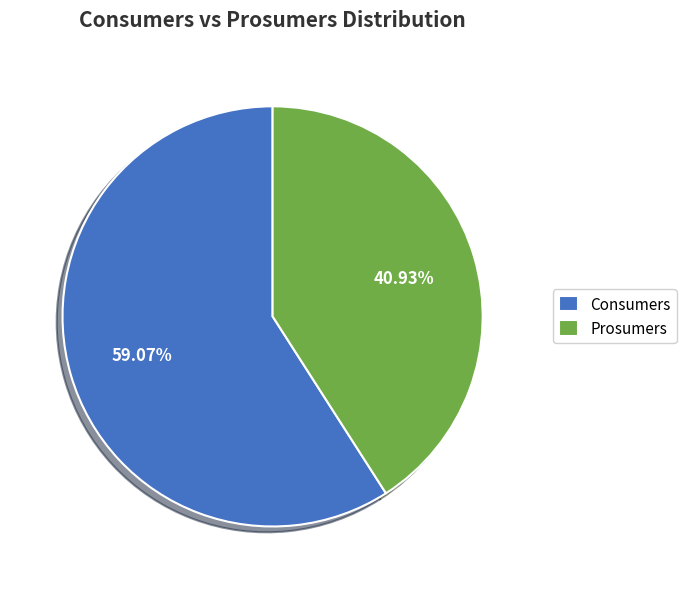

How many segments does this pie chart have?

2